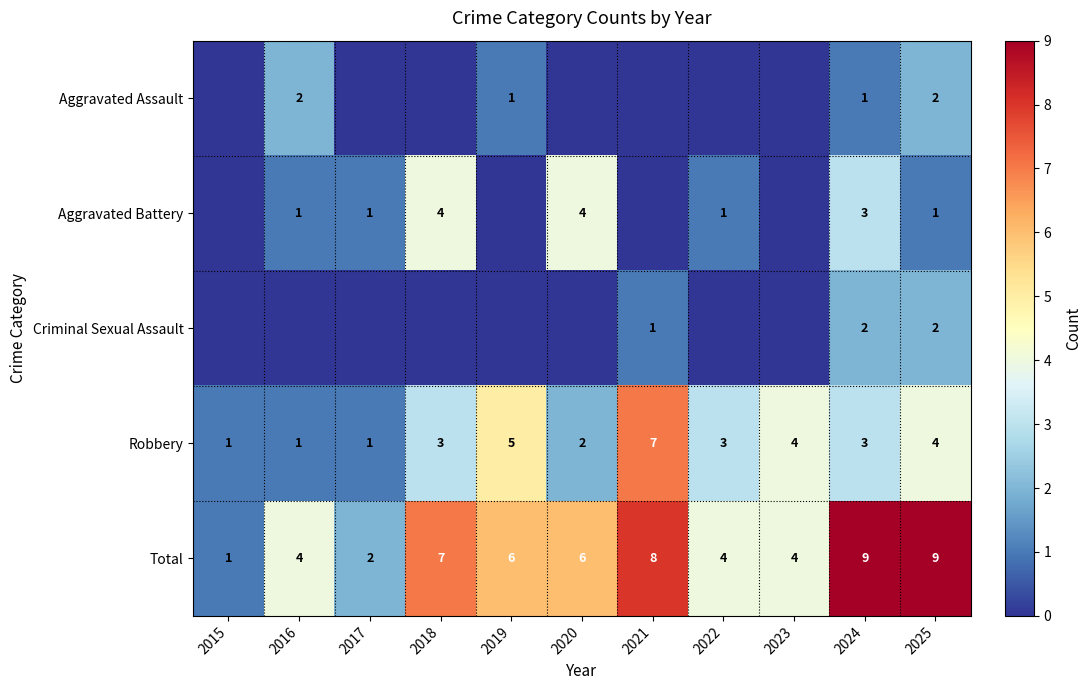

Which label corresponds to the smallest value in the chart?

2015